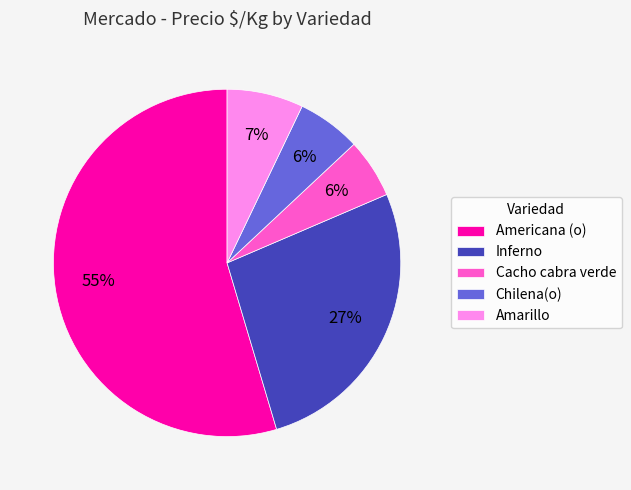

What is the largest slice in the pie chart?

Americana (o)